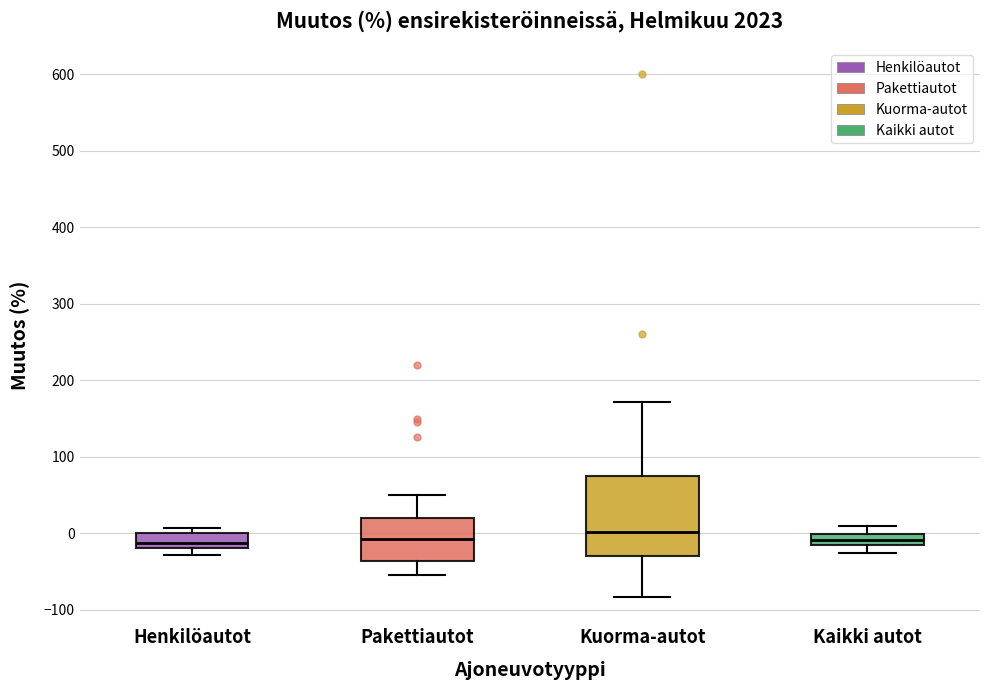

Which box is the tallest, from its lower edge to its upper edge?

Kuorma-autot